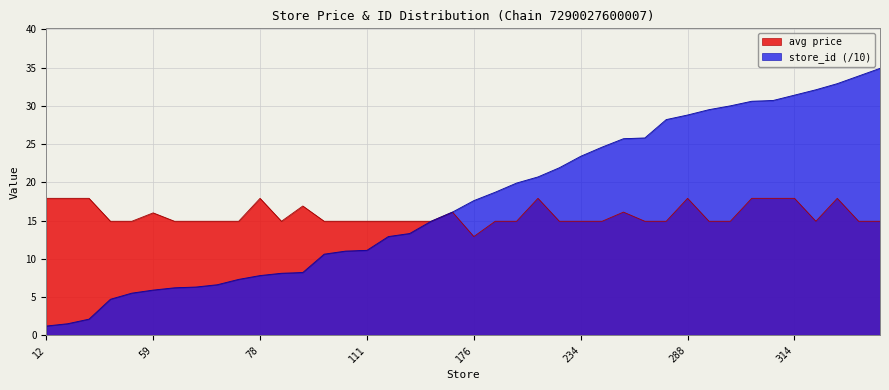

Which label corresponds to the smallest value in the chart?

12